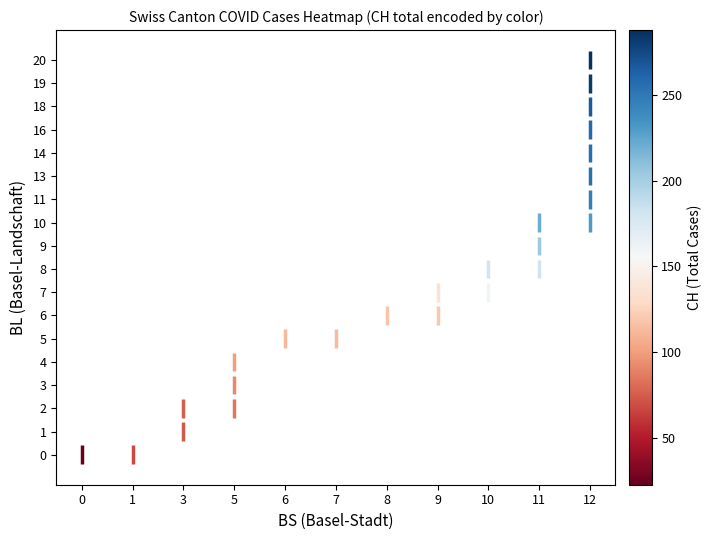

The value of BL=6,BS=9 at 9 is 10.1. True or false?

False